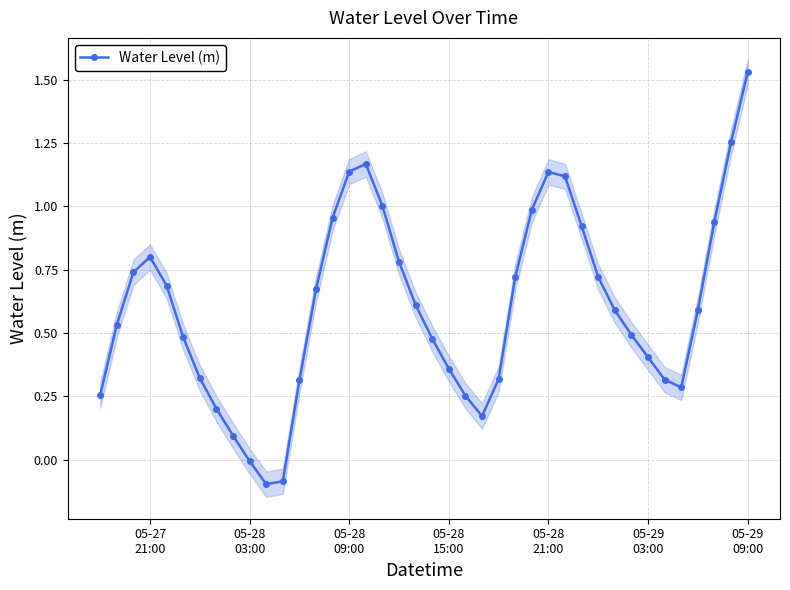

True or false: Water Level (m) has more than 1 points higher than both neighbors.

True